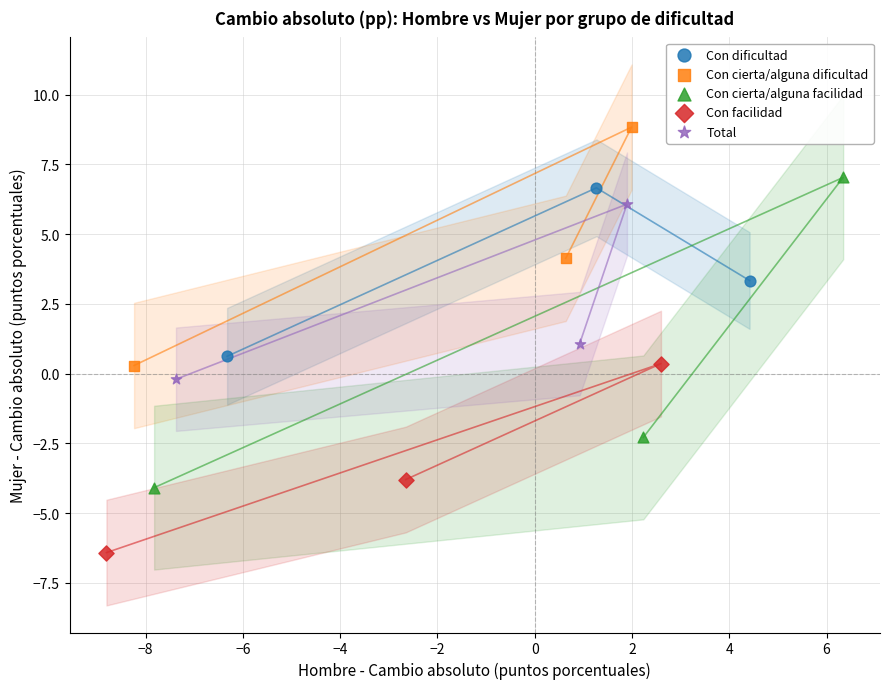

Which series reaches the maximum Y coordinate?

Con cierta/alguna dificultad